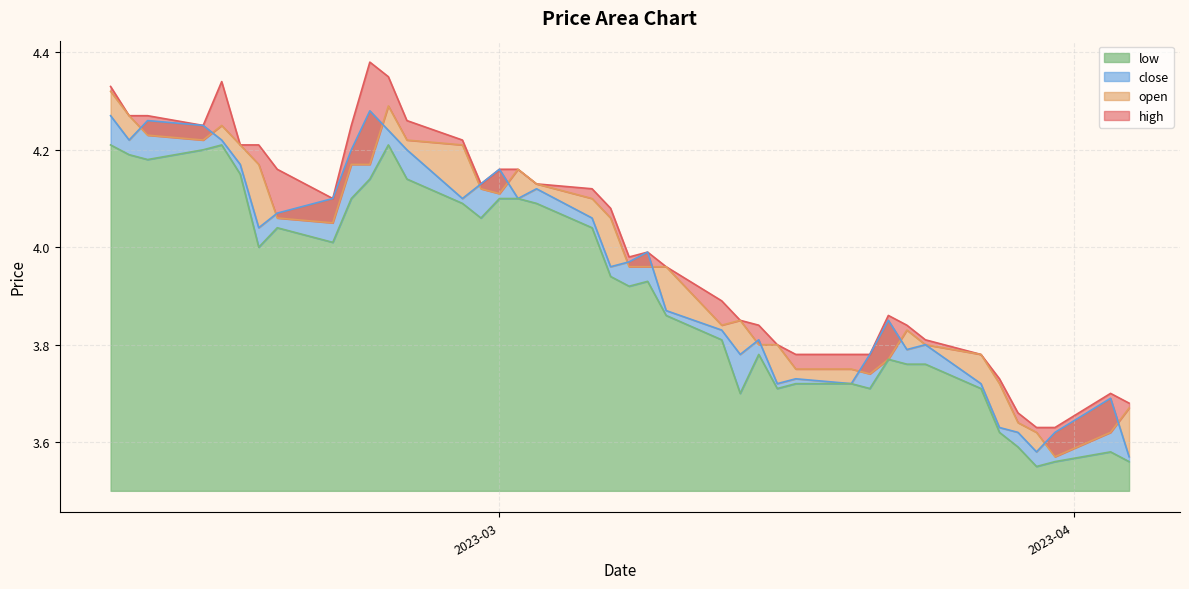

What is the value of the close point at the 20th from the left?

4.0